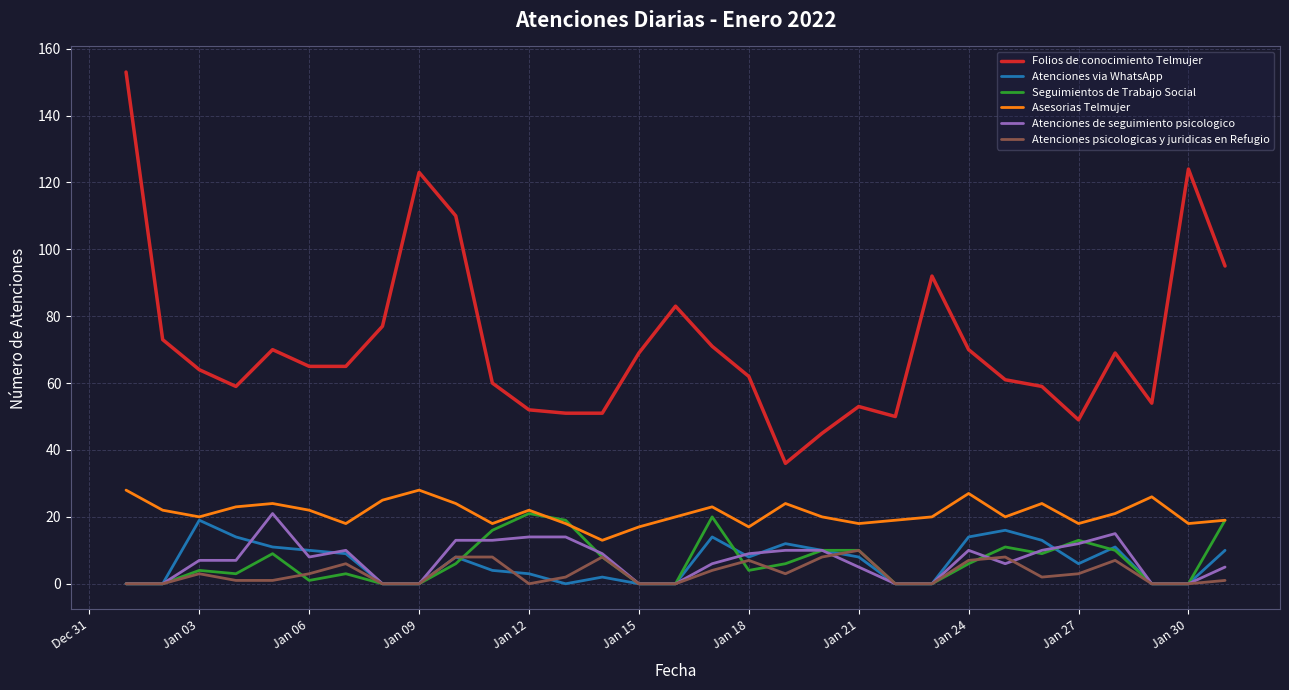

What is the maximum value for Folios de conocimiento Telmujer?

153